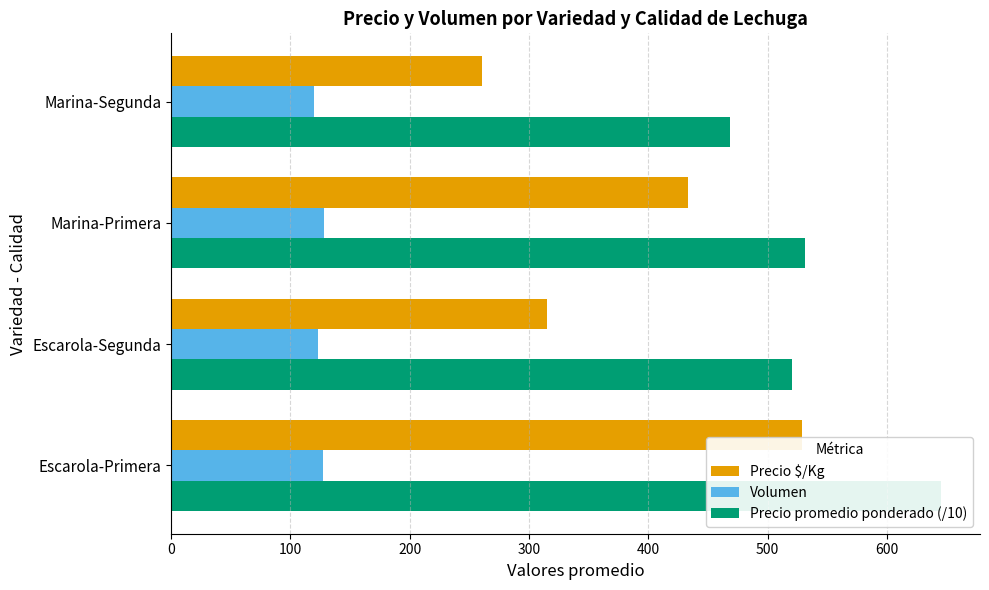

Which series has the largest total across all categories?

Precio promedio ponderado (/10)